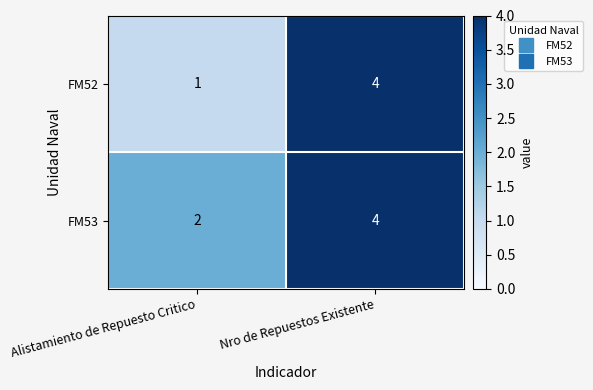

Which series has the largest total across all categories?

FM53